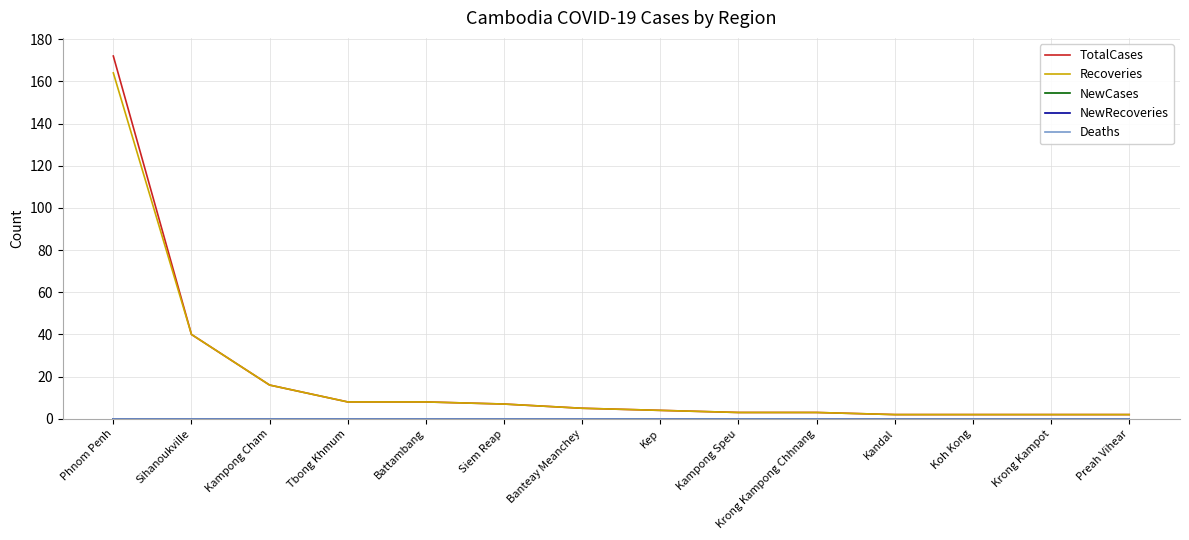

Is this an area chart (filled region under the line)?

No